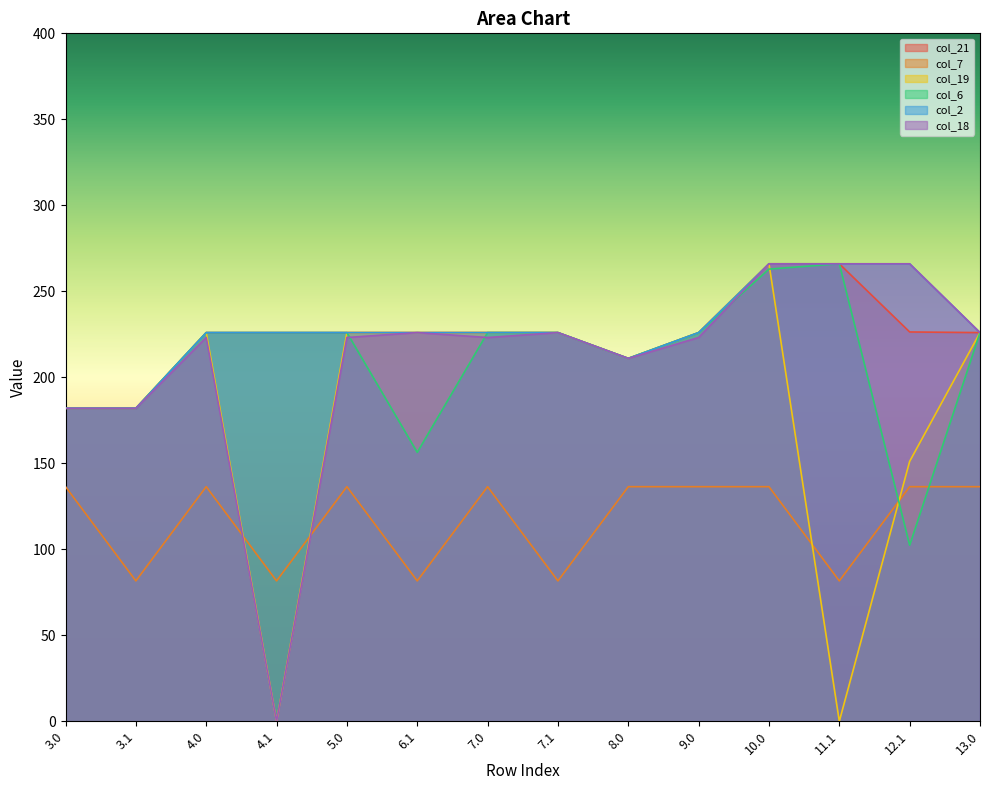

How many values in the col_21 series are below 226?

3